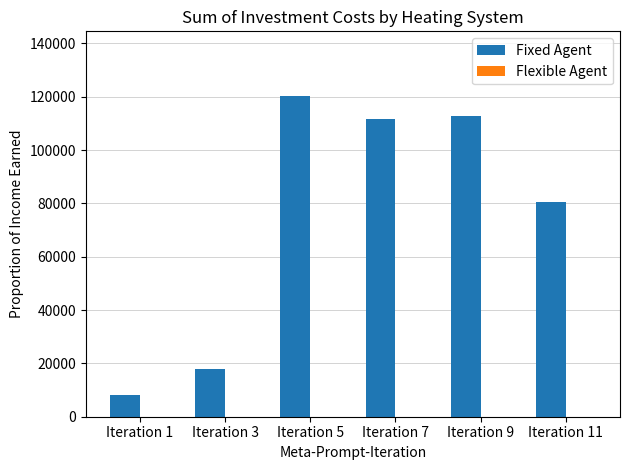

What is the sum of the values at Iteration 3 and Iteration 9?

130544